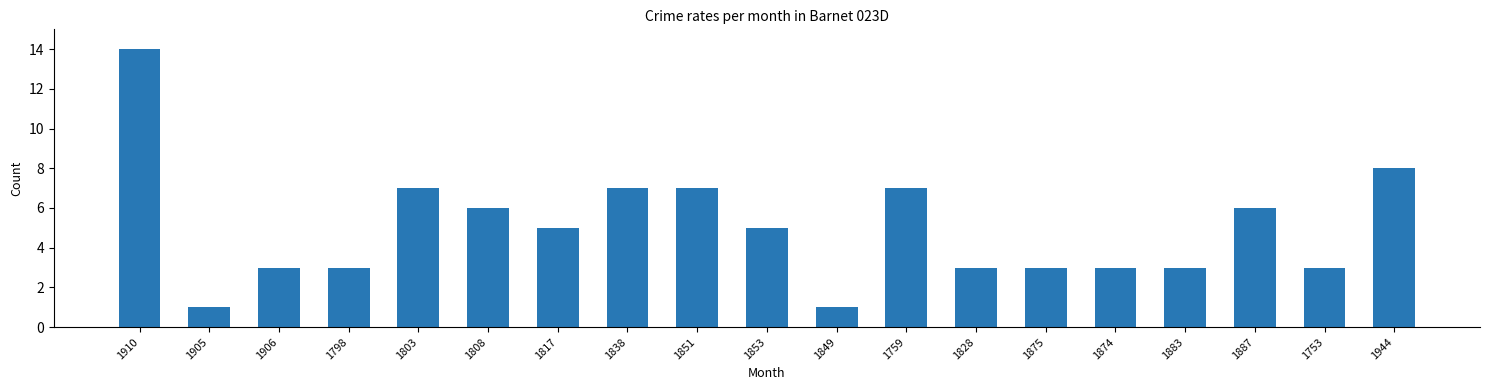

What position from the left is 1828?

13